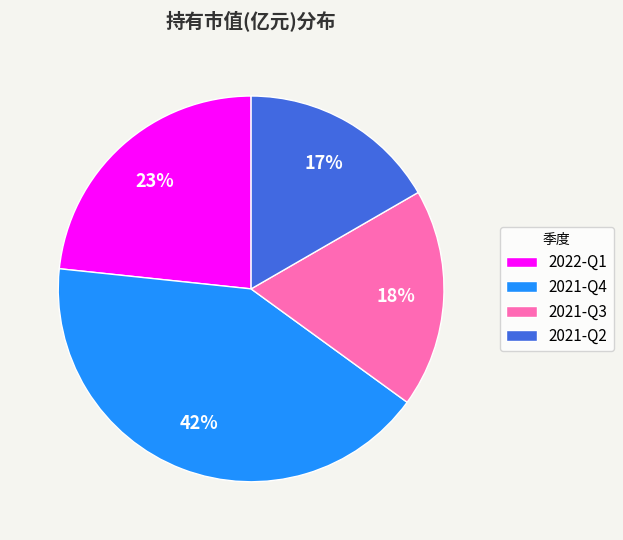

True or false: 2021-Q4 accounts for 42% of the total.

True